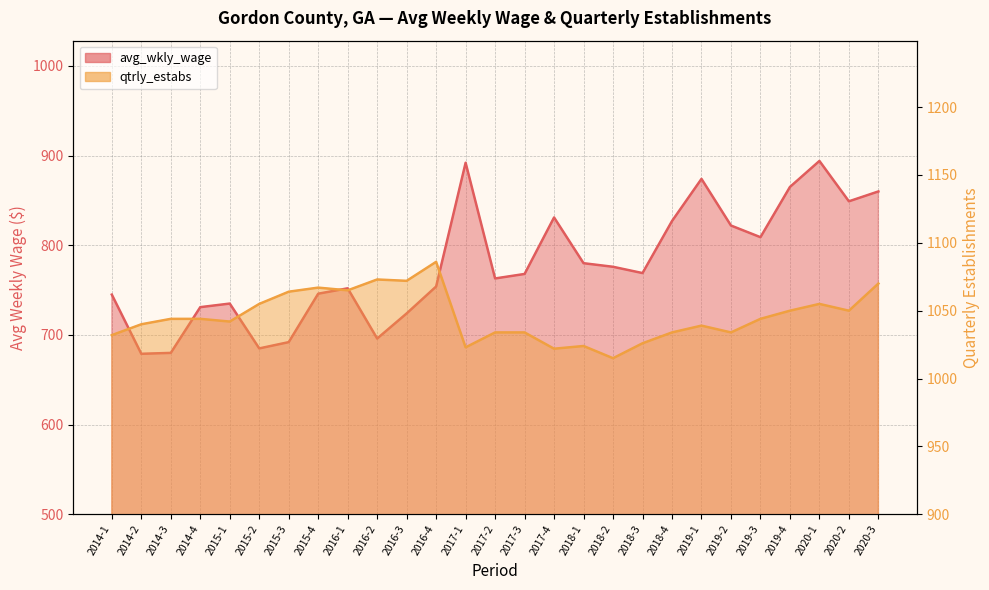

List the series in order of their overall mean, lowest first.

avg_wkly_wage, qtrly_estabs